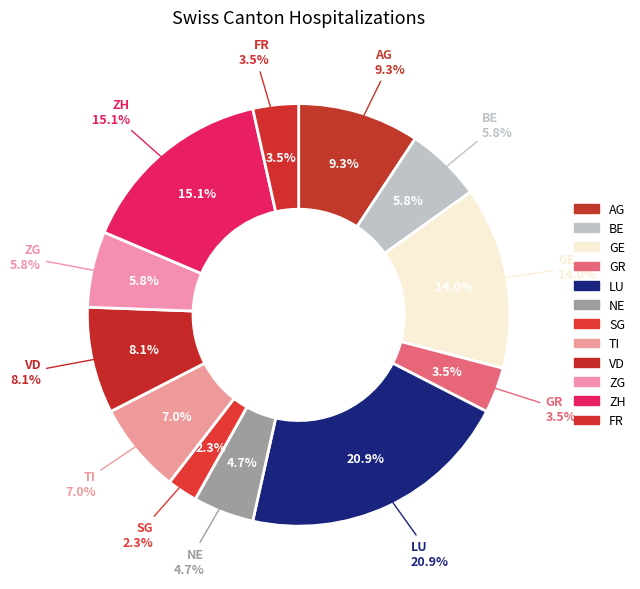

Is the sum of AR and BE greater than half?

No